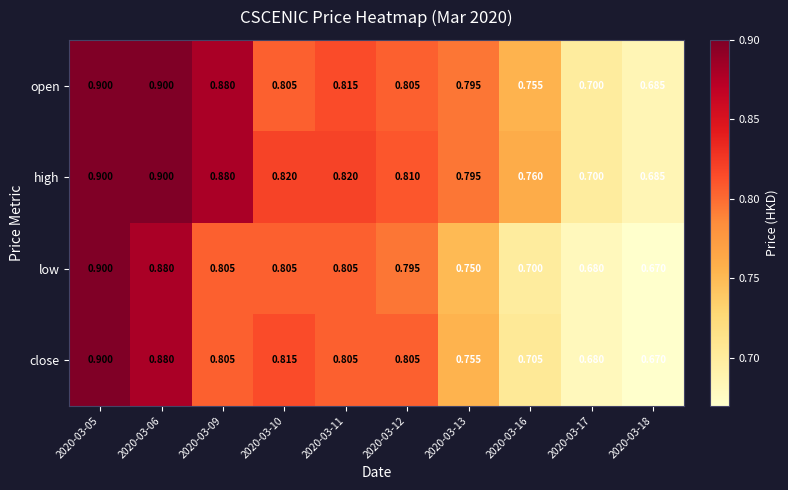

Which series changed the most between 2020-03-06 and 2020-03-11?

open